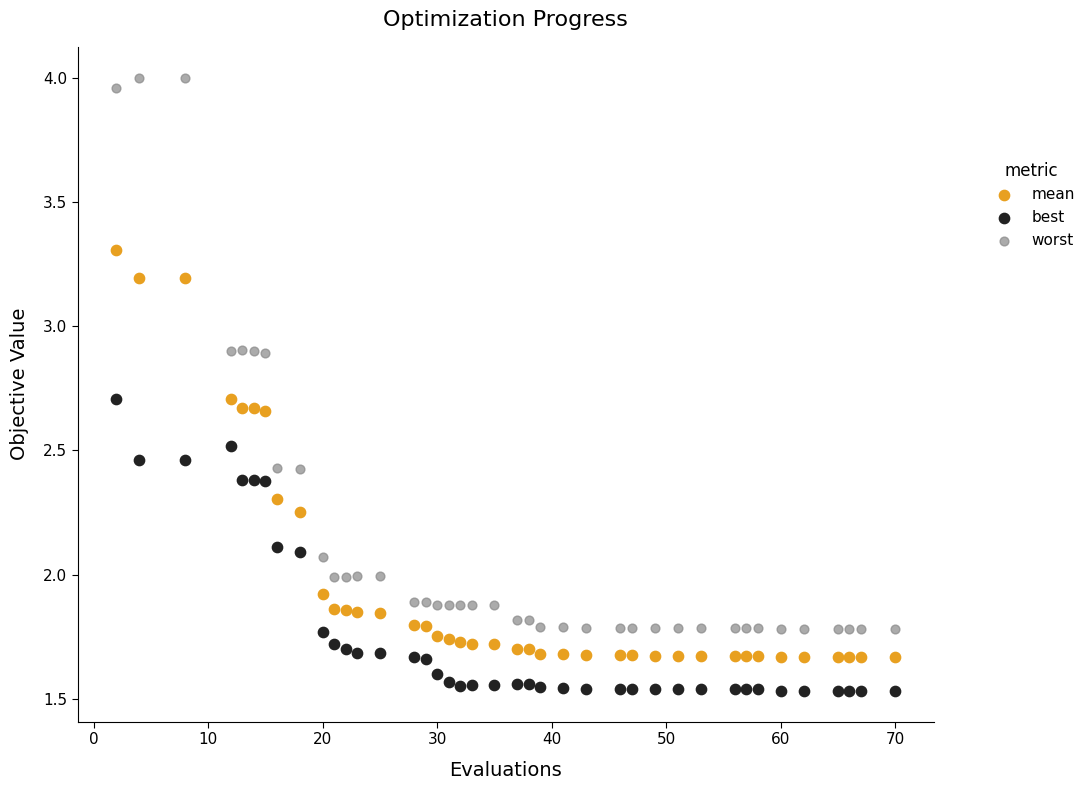

Across all data points, what is the range of X values (max minus min)?

68.0